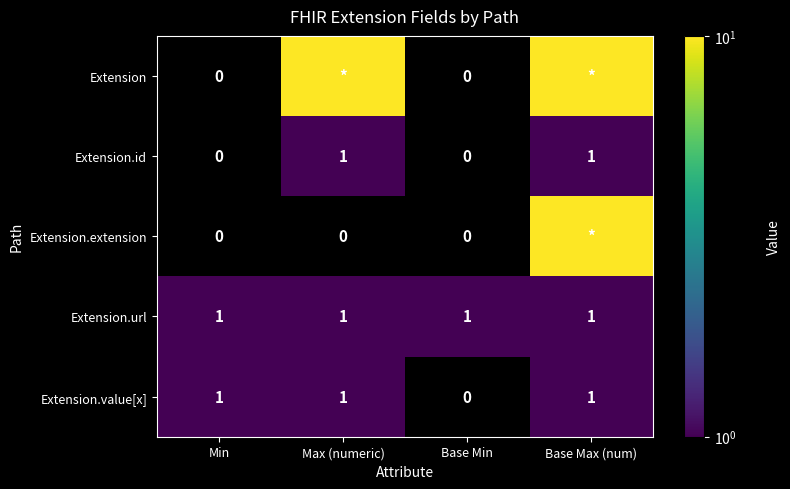

How many Extension.id values are between 0 and 1?

4